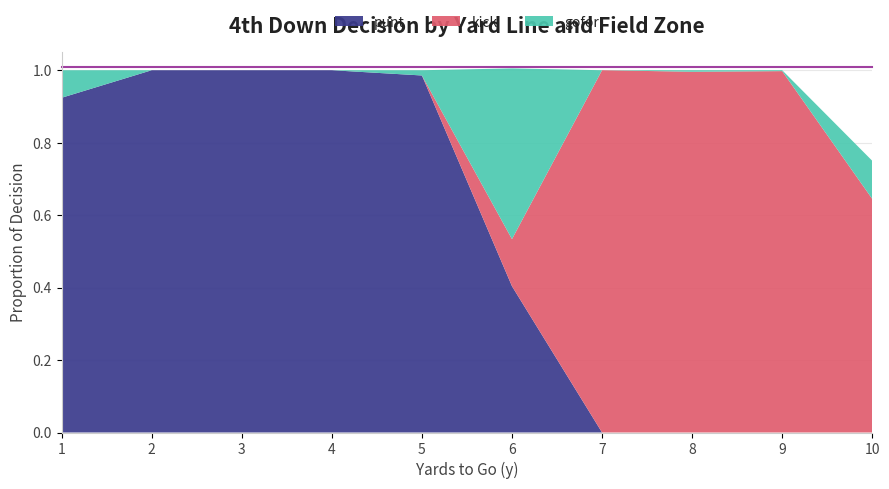

Reading right to left, transcribe all the data shown in this chart.

punt: 10=0.0	9=0.0	8=0.0	7=0.0	6=0.4	5=1.0	4=1.0	3=1.0	2=1.0	1=0.9
kick: 10=0.6	9=1.0	8=1.0	7=1.0	6=0.1	5=0.0	4=0.0	3=0.0	2=0.0	1=0.0
gofor: 10=0.1	9=0.0	8=0.0	7=0.0	6=0.5	5=0.0	4=0.0	3=0.0	2=0.0	1=0.1